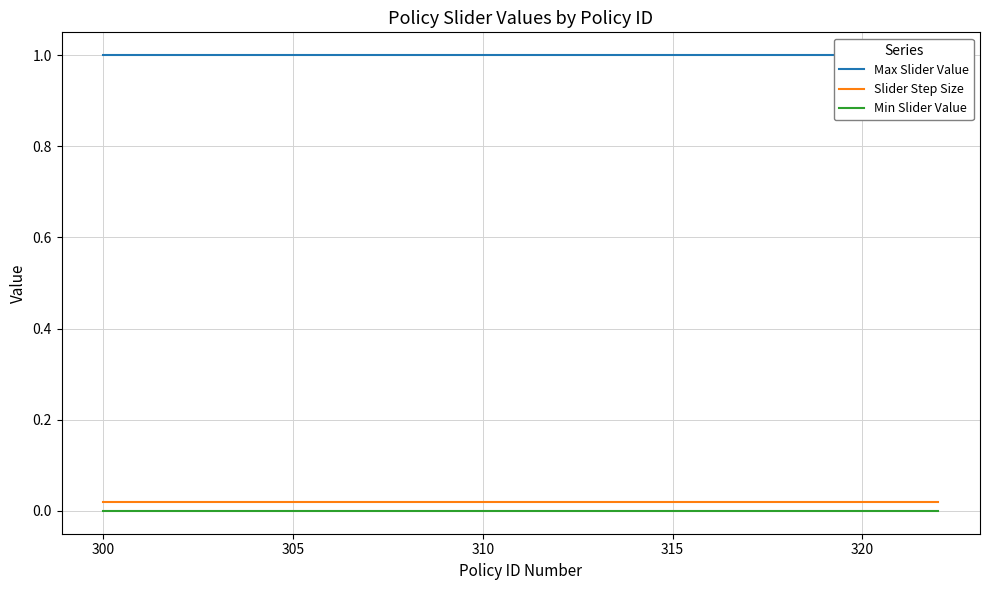

What is the maximum value for Max Slider Value?

1.0